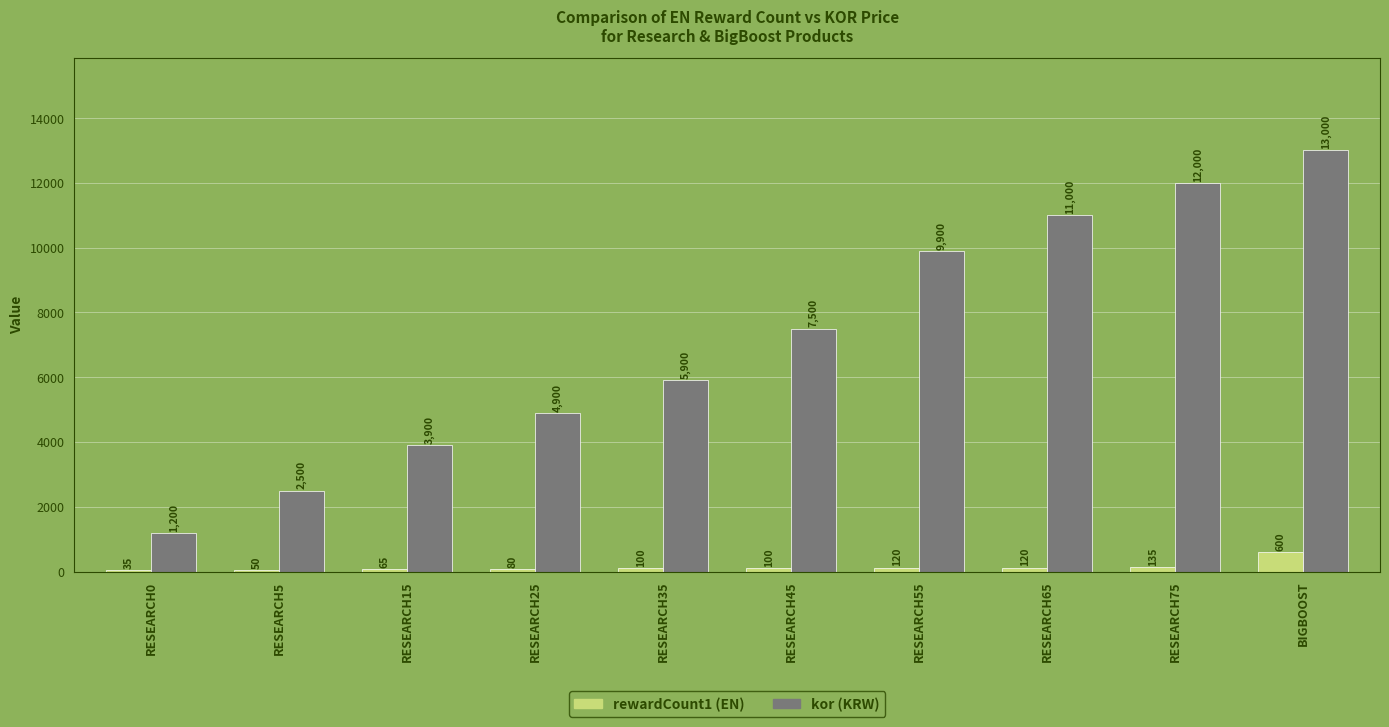

At which label is kor (KRW) closest to 7100?

RESEARCH45